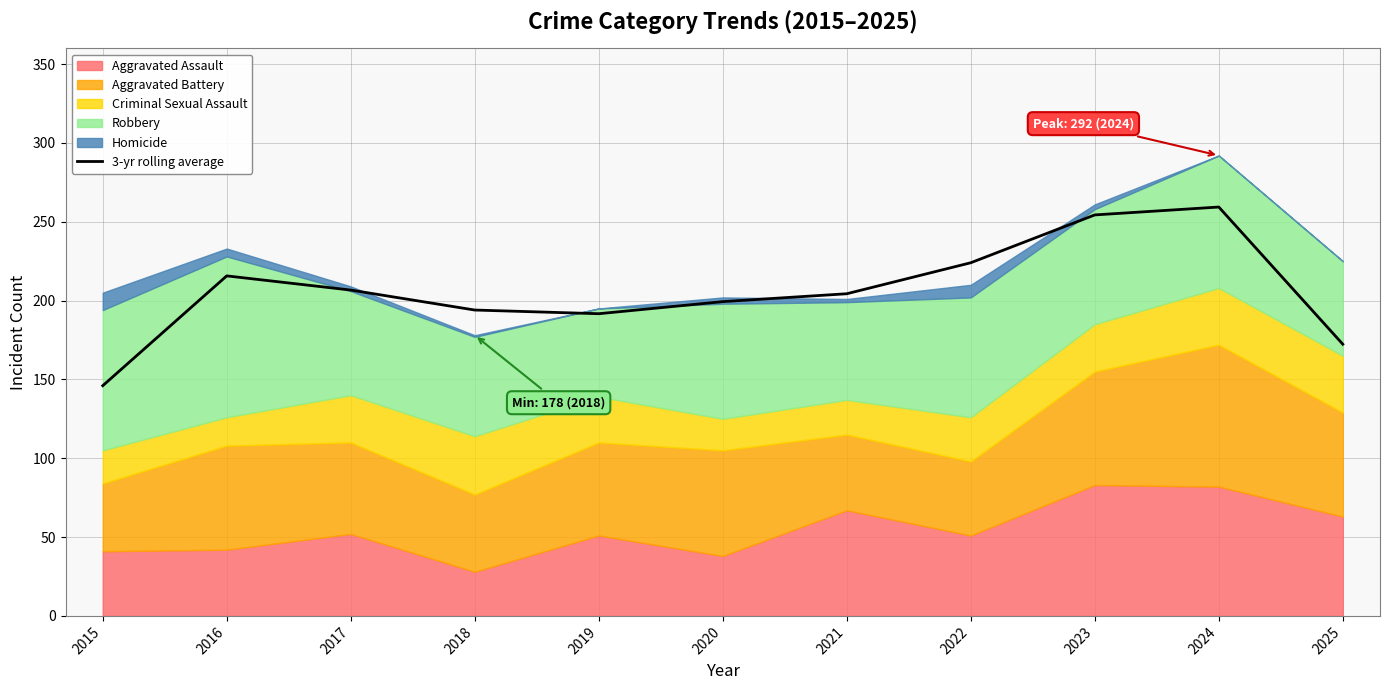

At which category does the chart reach its minimum across all series?

2015